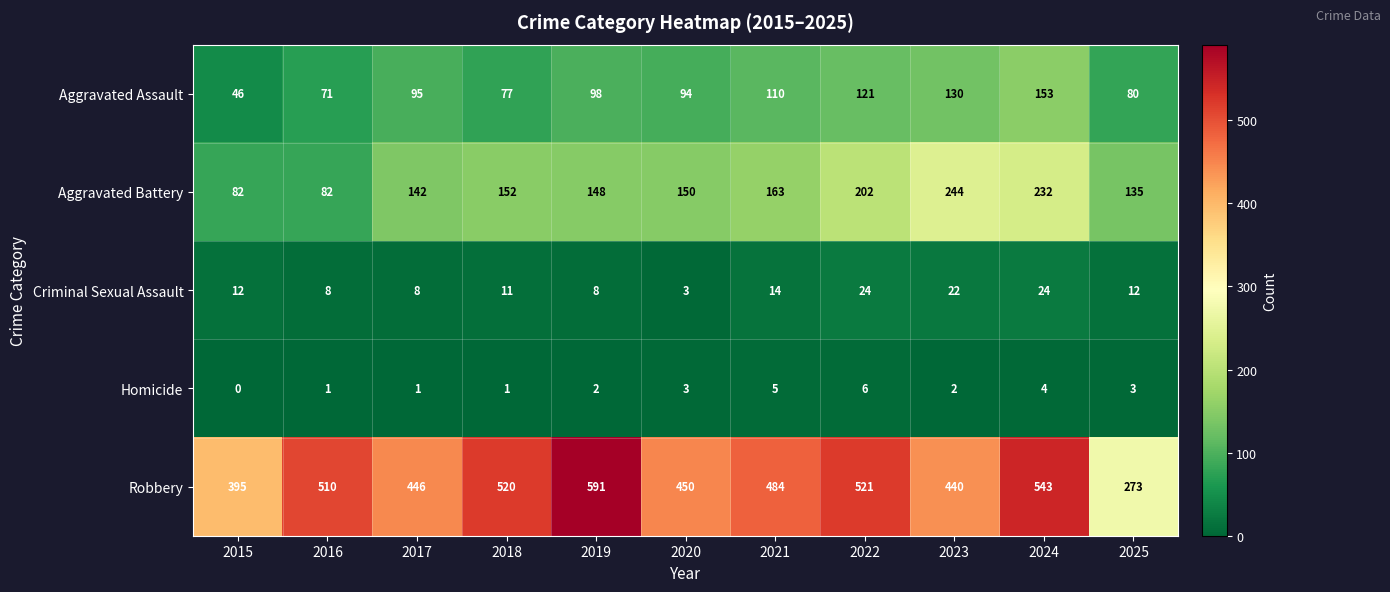

Which label corresponds to the largest value in the chart?

2019